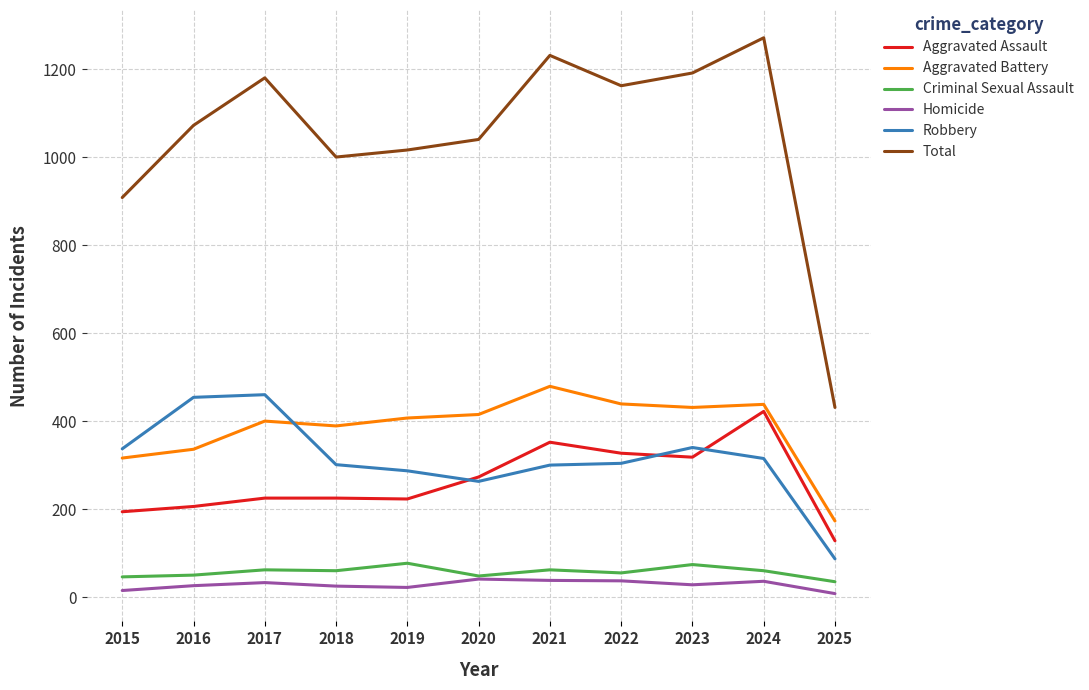

What is the minimum value for Robbery?

87